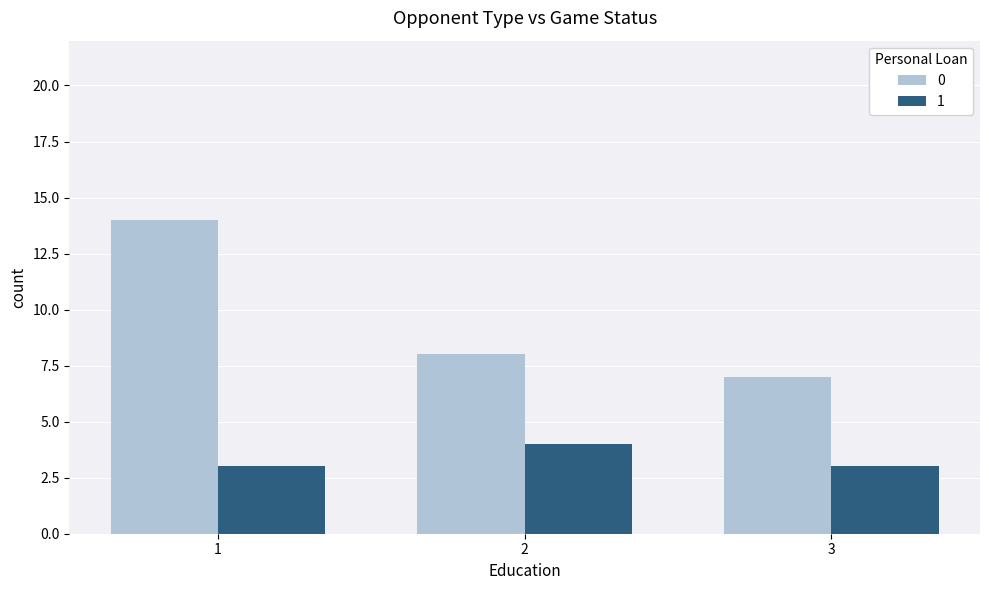

What is the spread (max minus min) of values at 1?

11